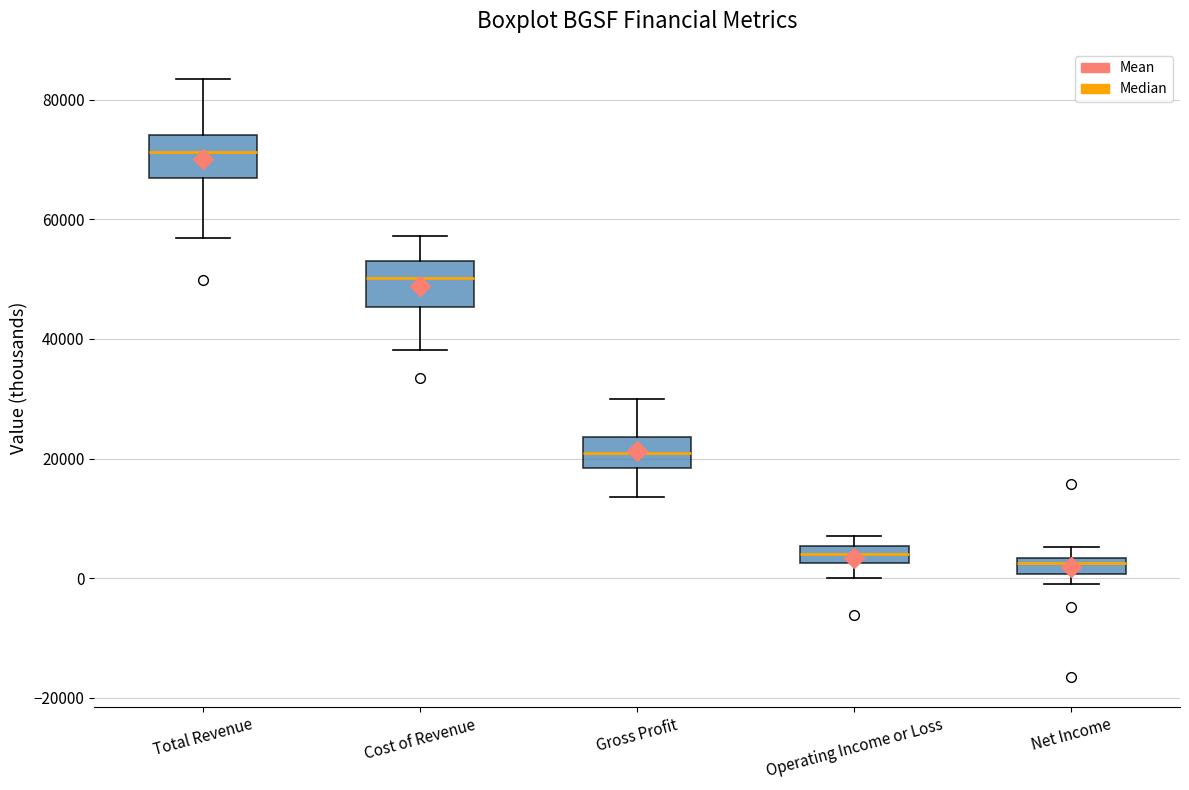

Where is the lower edge of the box for Net Income on the y-axis? The values are not printed on the chart, so give them approximately, as read against the axis.

0